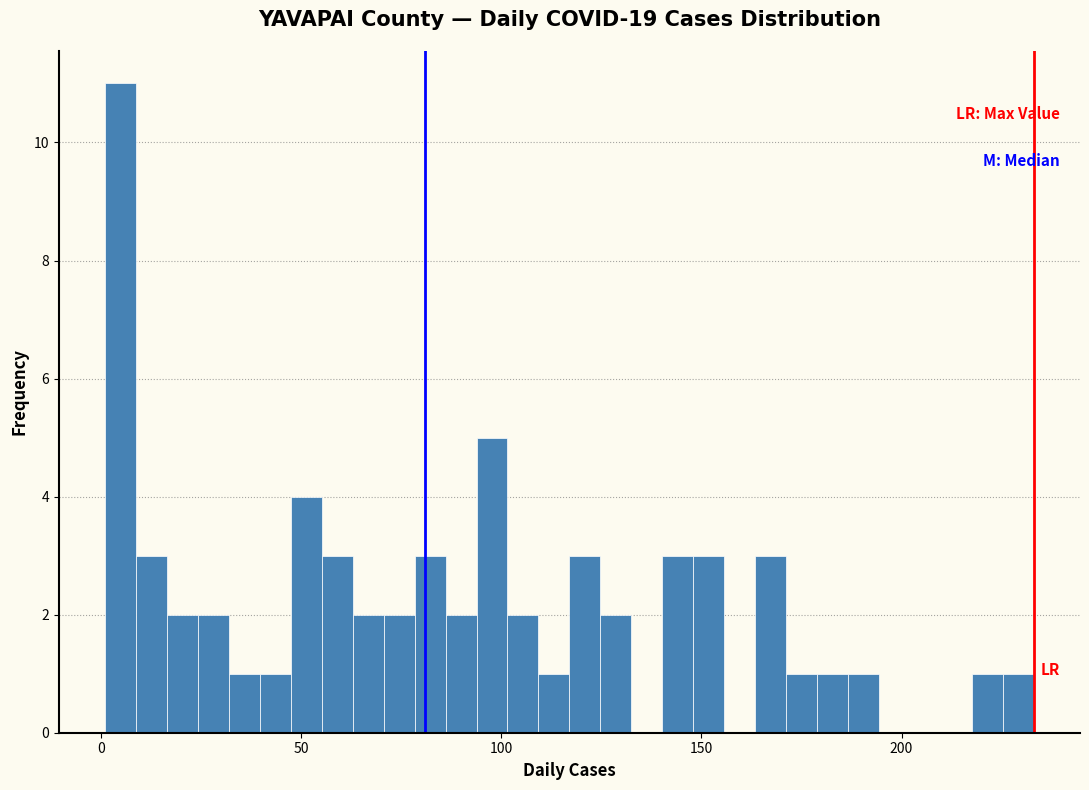

Around what value on the x-axis is the tallest bar? Give the approximate position of its centre, as read against the axis.

5